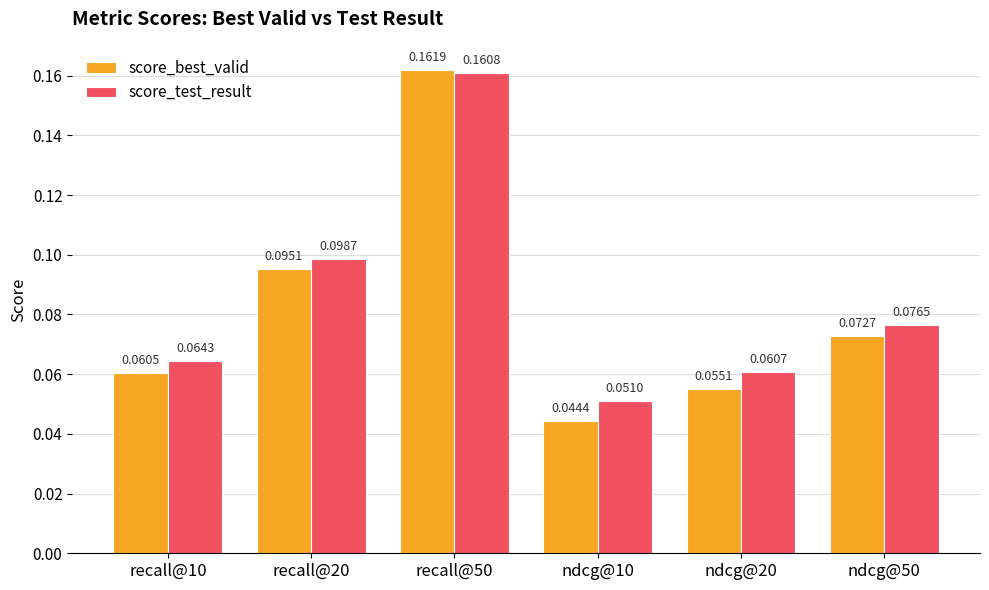

What is the sum of all score_best_valid values?

0.5